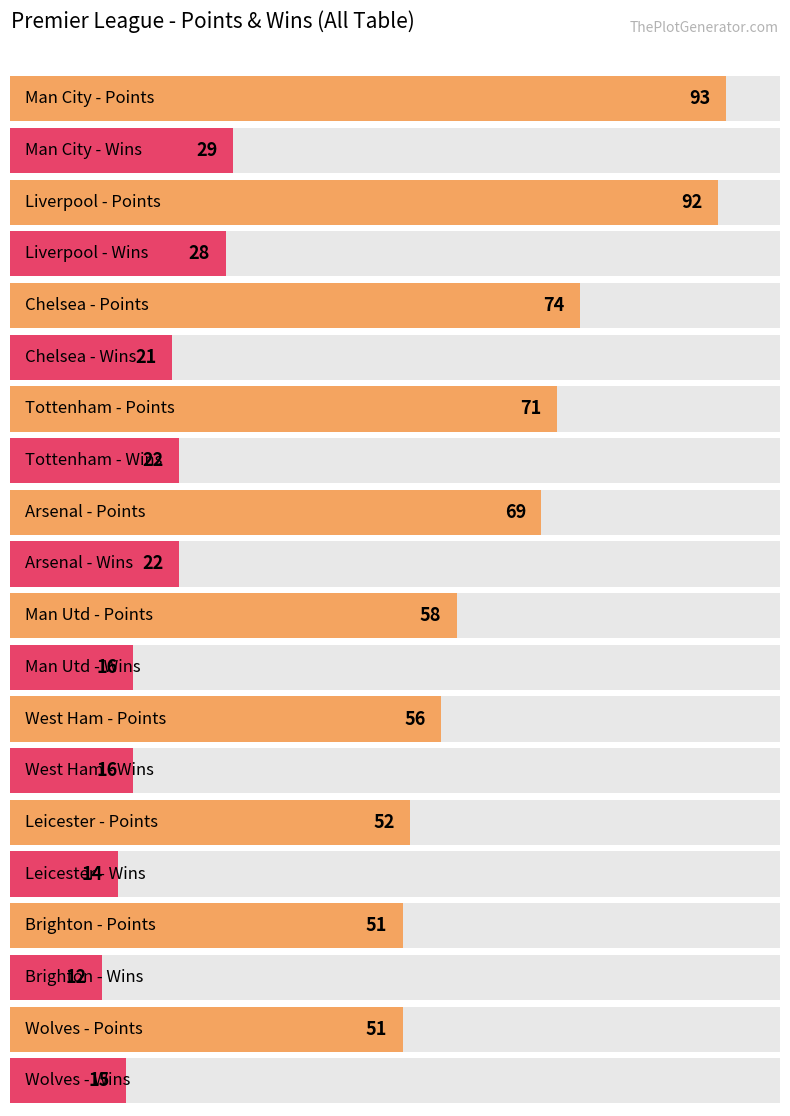

What is the label of the 7th bar from the right?

Tottenham